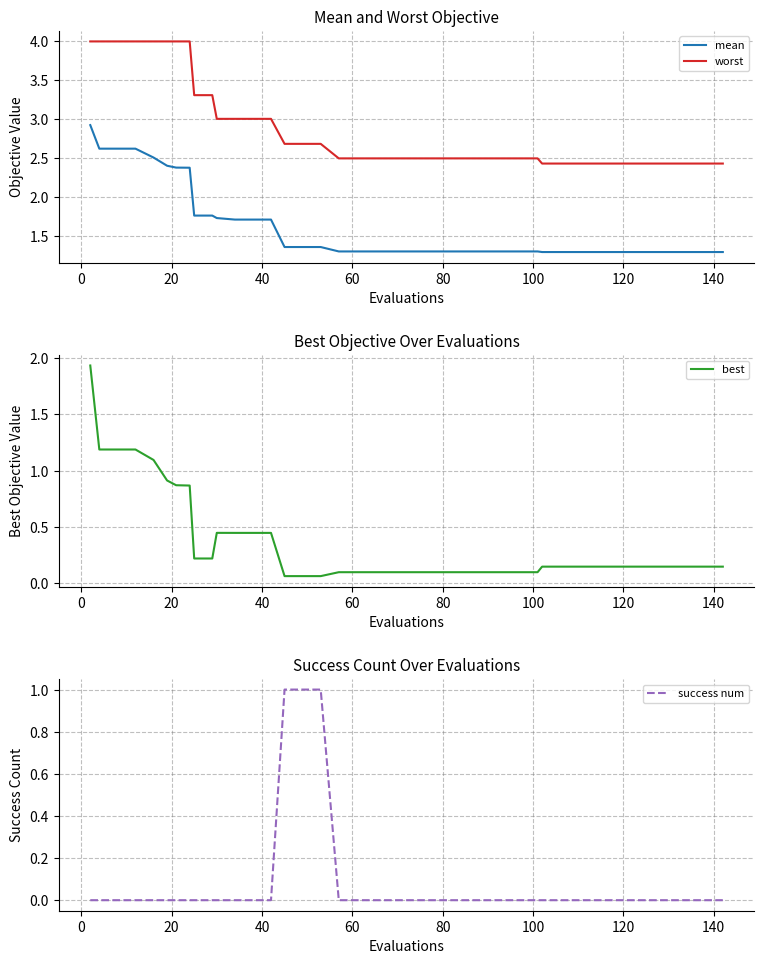

What is the lowest value of the mean series?

1.3